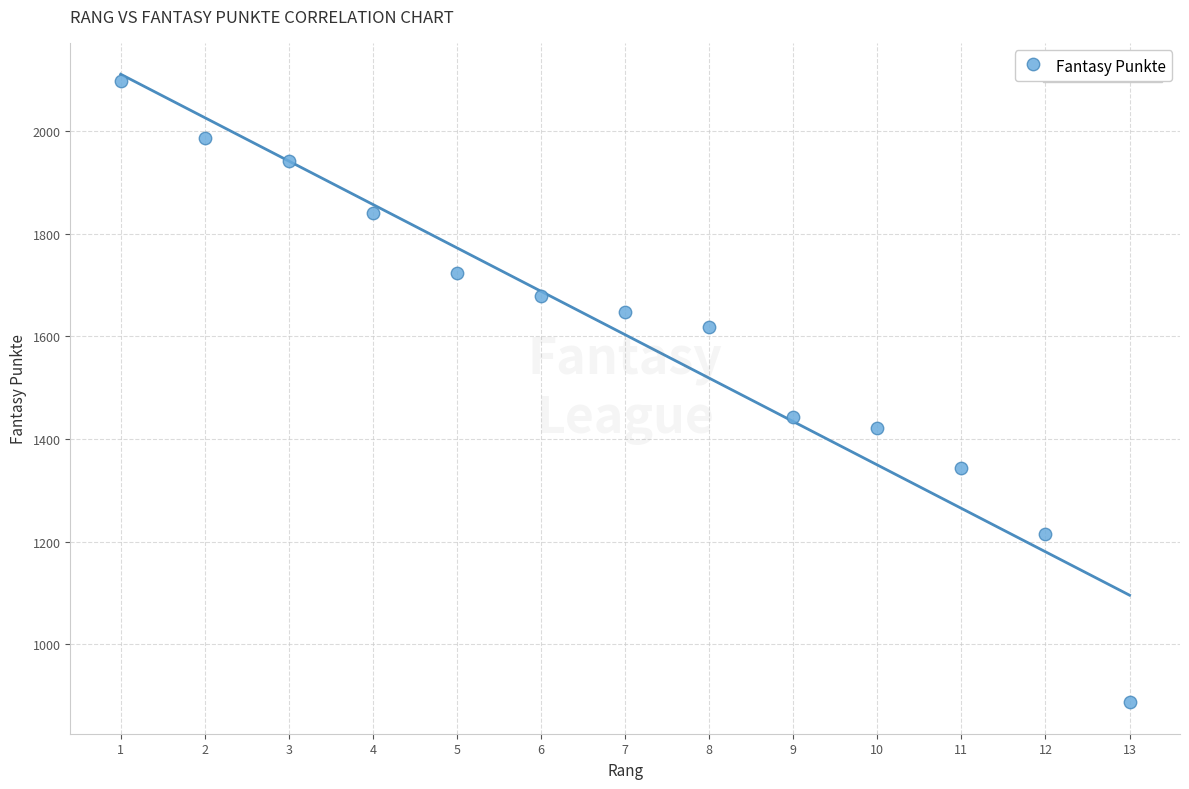

What Y value in the scatter plot is closest to 1492?

1442